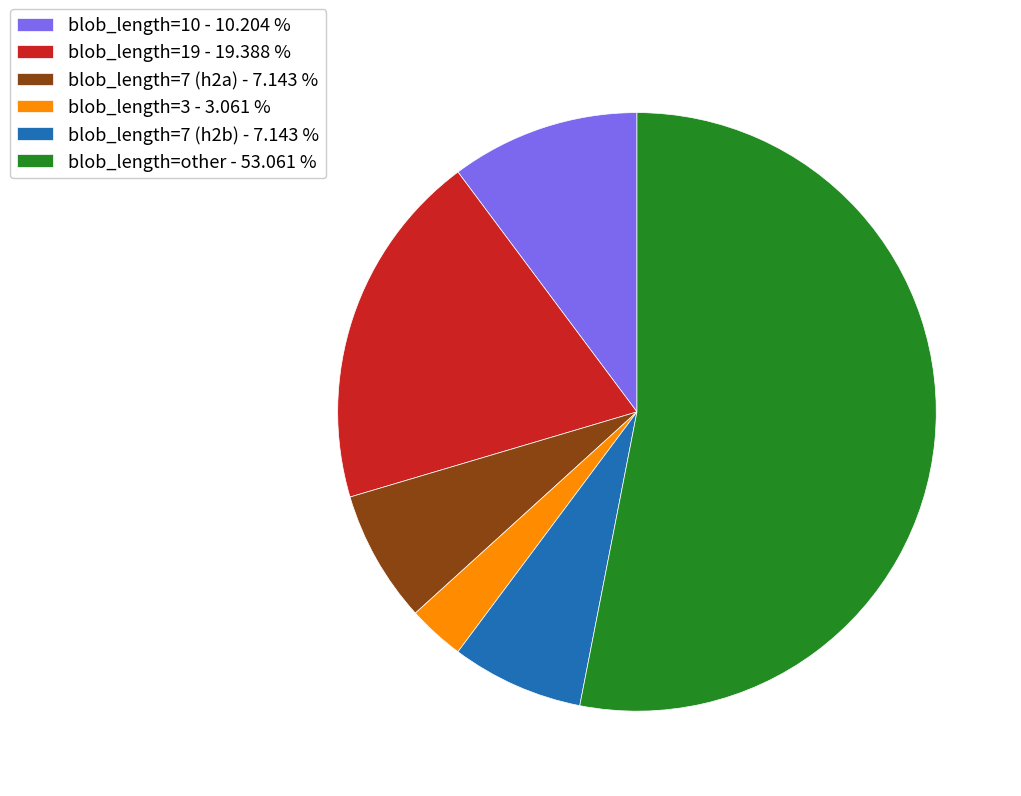

Approximately how many times larger is the value at blob_length=7 (h2a) - 7.143 % compared to blob_length=3 - 3.061 %?

2.3